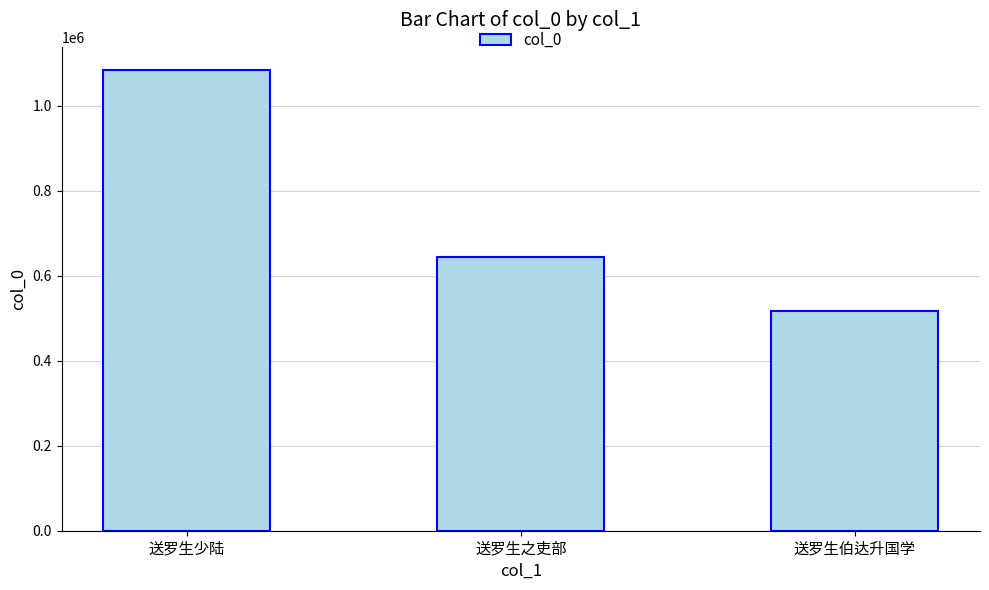

Count the number of data series in this chart.

1